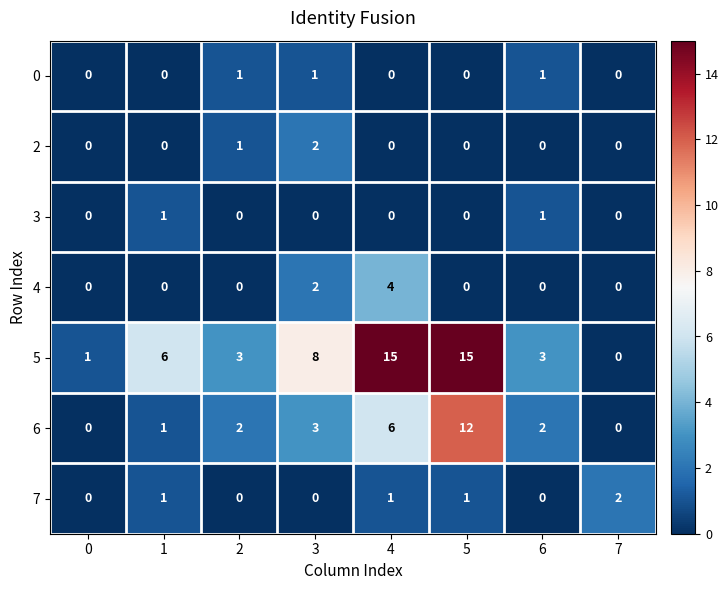

How many data points in 2 are above 0?

2